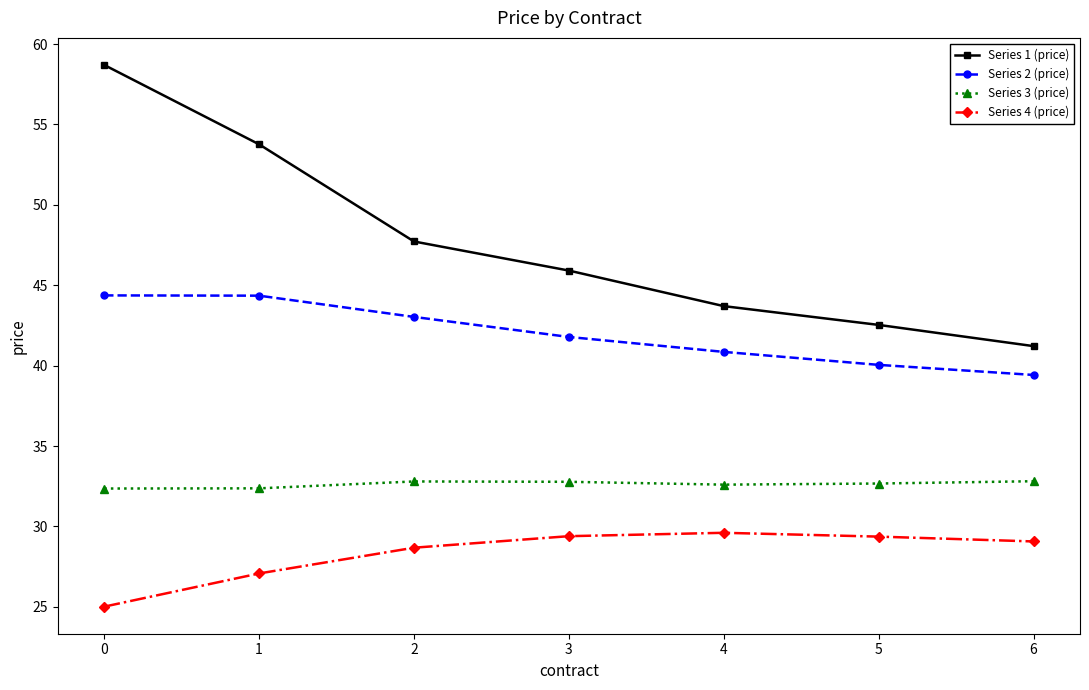

What value does the Series 3 (price) series have at 2?

32.8